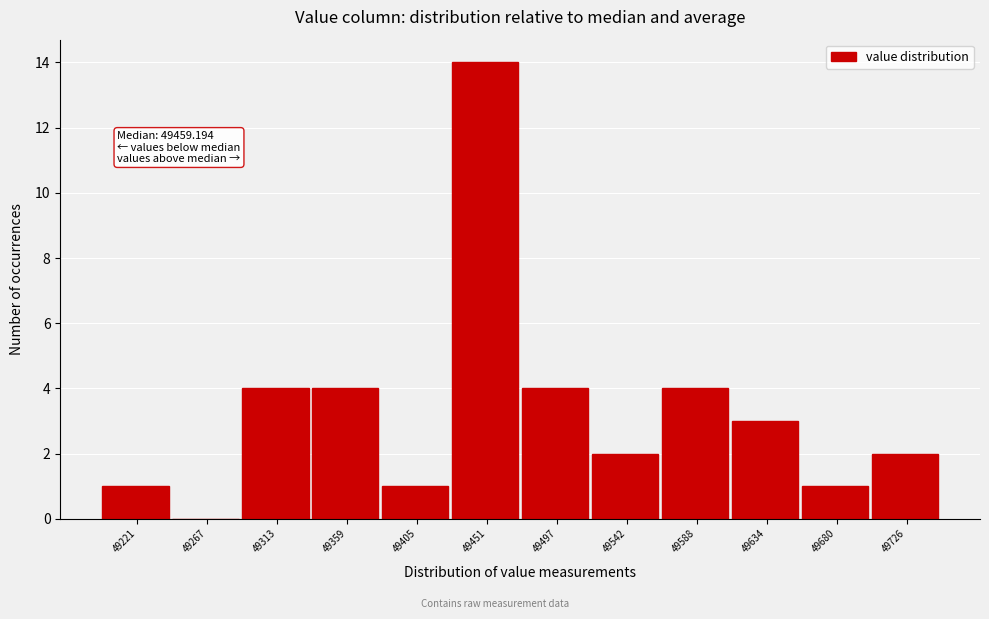

Reading right to left, extract all data points from this chart.

49726=2	49680=1	49634=3	49588=4	49542=2	49497=4	49451=14	49405=1	49359=4	49313=4	49267=0	49221=1